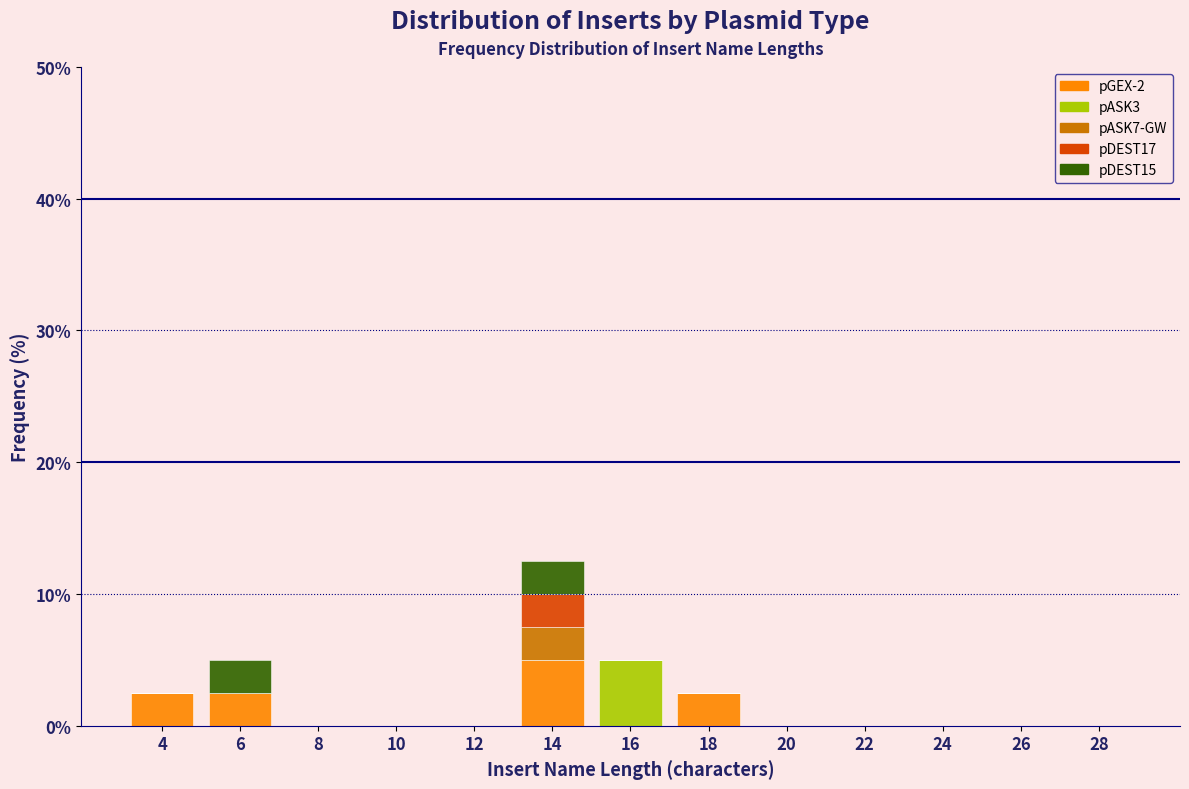

At which label does pGEX-2 reach its peak?

14